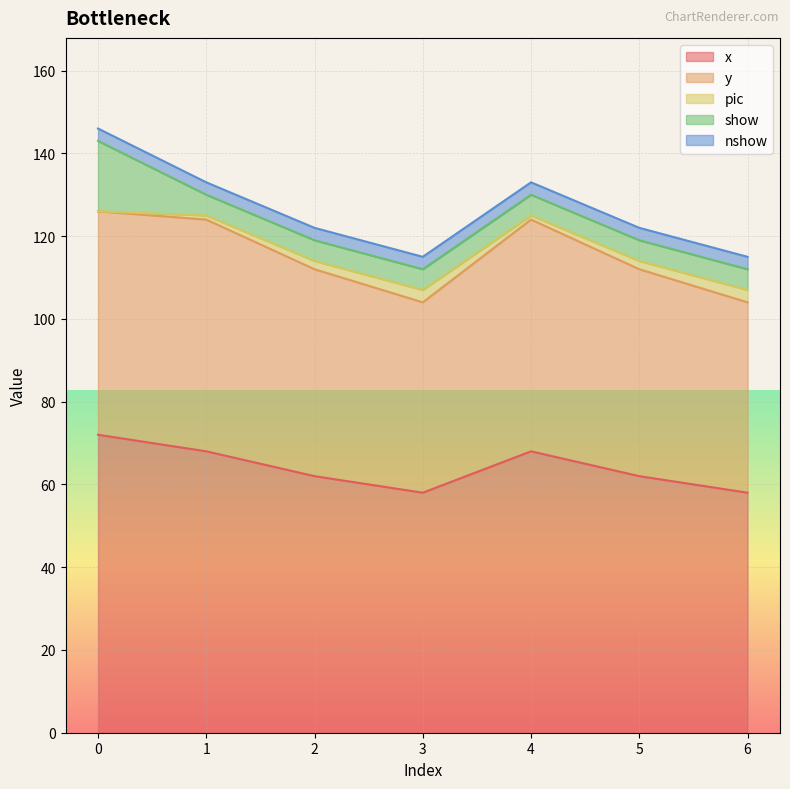

Where is y nearest to the value 51?

2